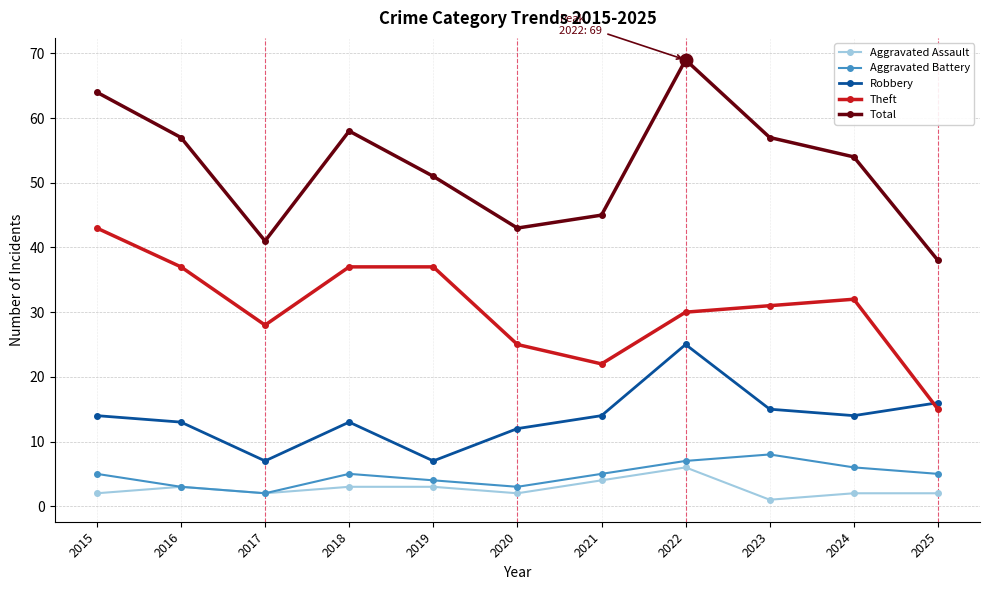

True or false: Total and Aggravated Battery cross at least once.

False